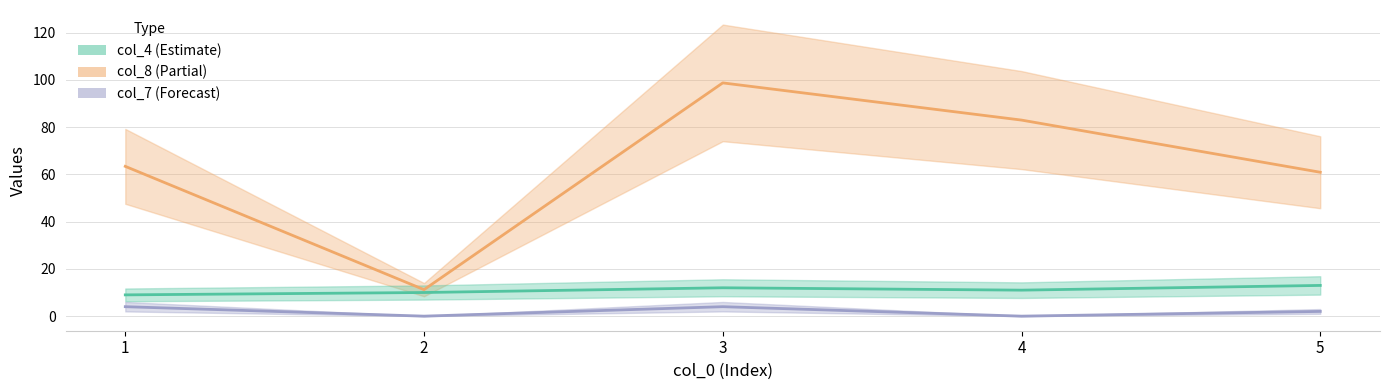

Read the col_4 value at 1.

9.0